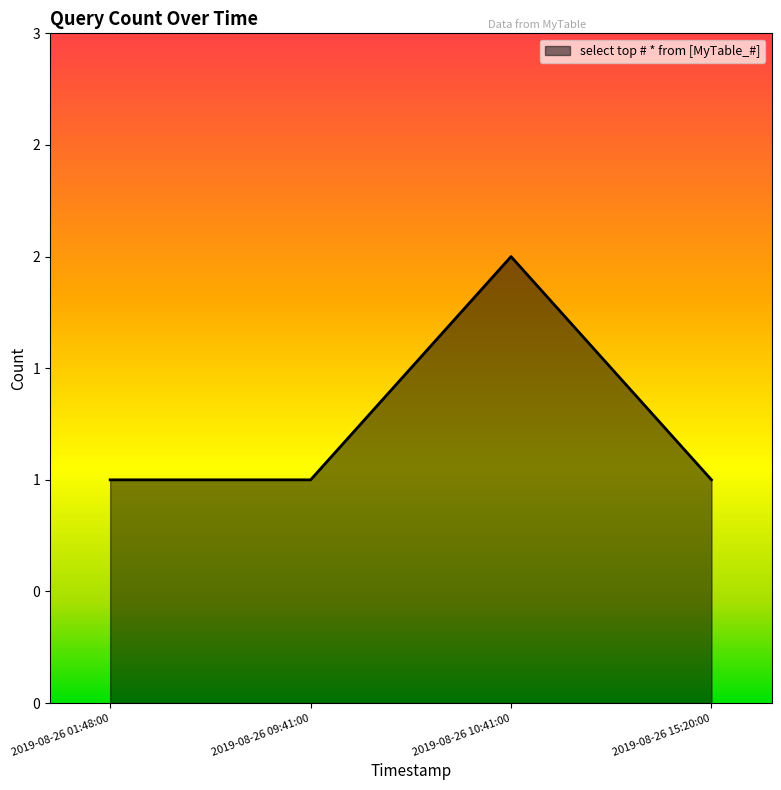

The chart shows a value of 0 at 2019-08-26 15:20:00. True or false?

False